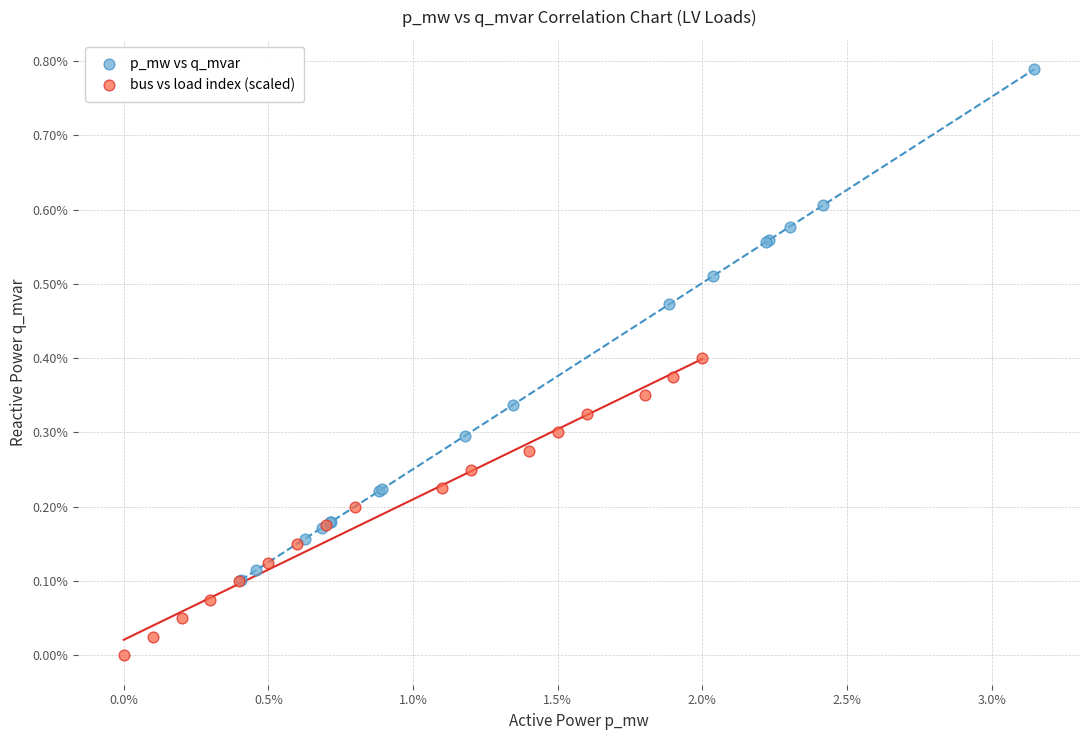

Which series reaches the maximum Y coordinate?

p_mw vs q_mvar